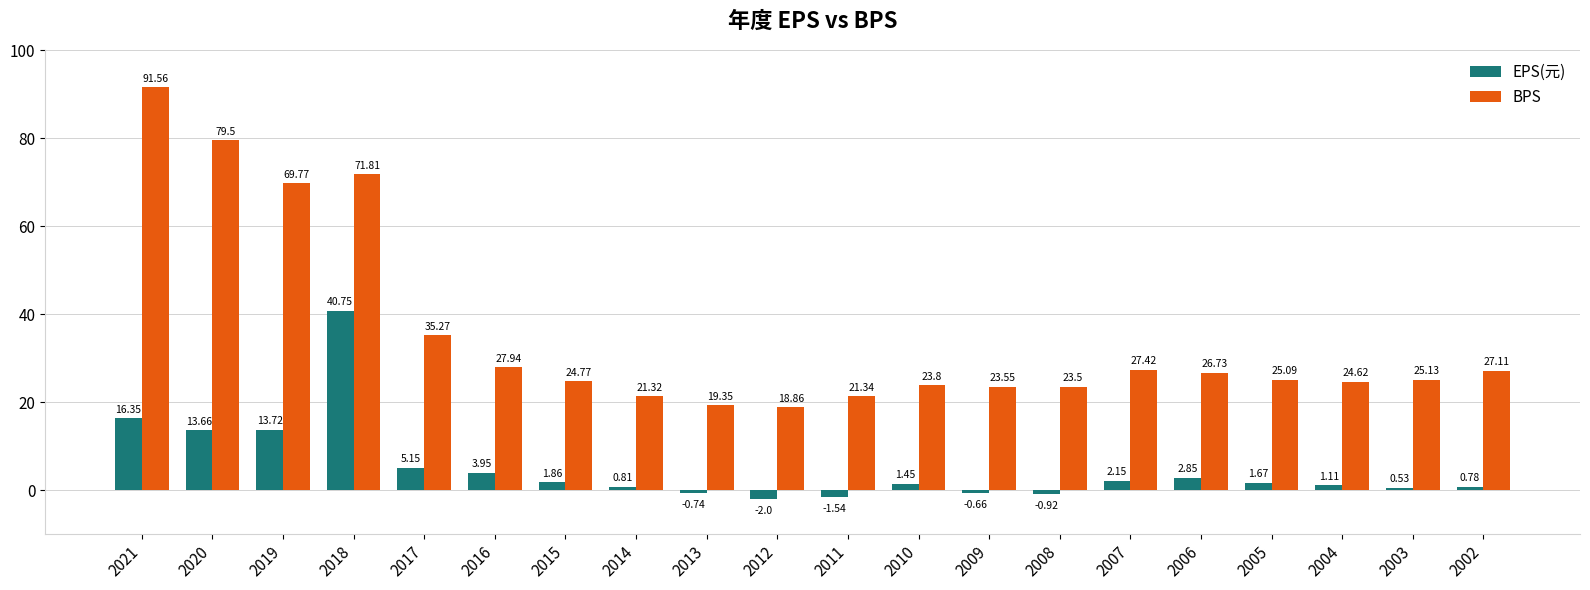

List the labels in order of BPS value, smallest first.

2012, 2013, 2014, 2011, 2008, 2009, 2010, 2004, 2015, 2005, 2003, 2006, 2002, 2007, 2016, 2017, 2019, 2018, 2020, 2021